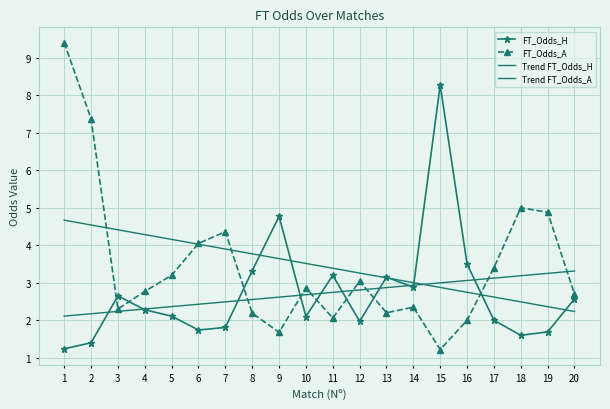

How many distinct data groups are displayed?

4